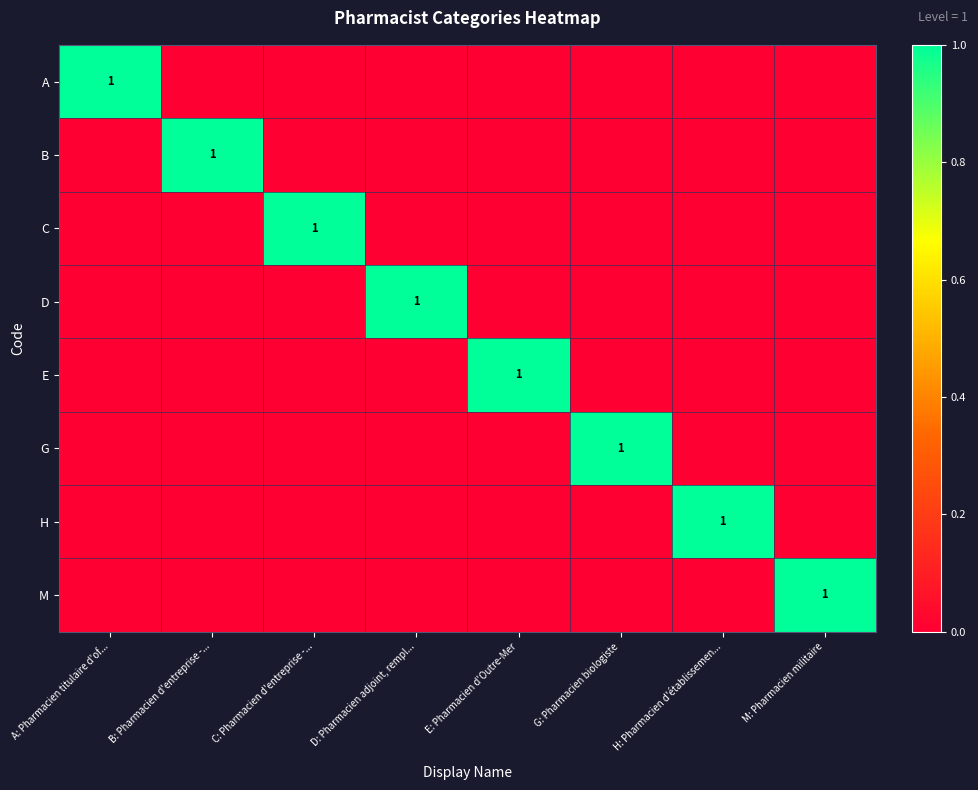

Rank the categories by B value from highest to lowest.

B: Pharmacien d'entreprise -..., A: Pharmacien titulaire d'of..., C: Pharmacien d'entreprise -..., D: Pharmacien adjoint, rempl..., E: Pharmacien d'Outre-Mer, G: Pharmacien biologiste, H: Pharmacien d'établissemen..., M: Pharmacien militaire